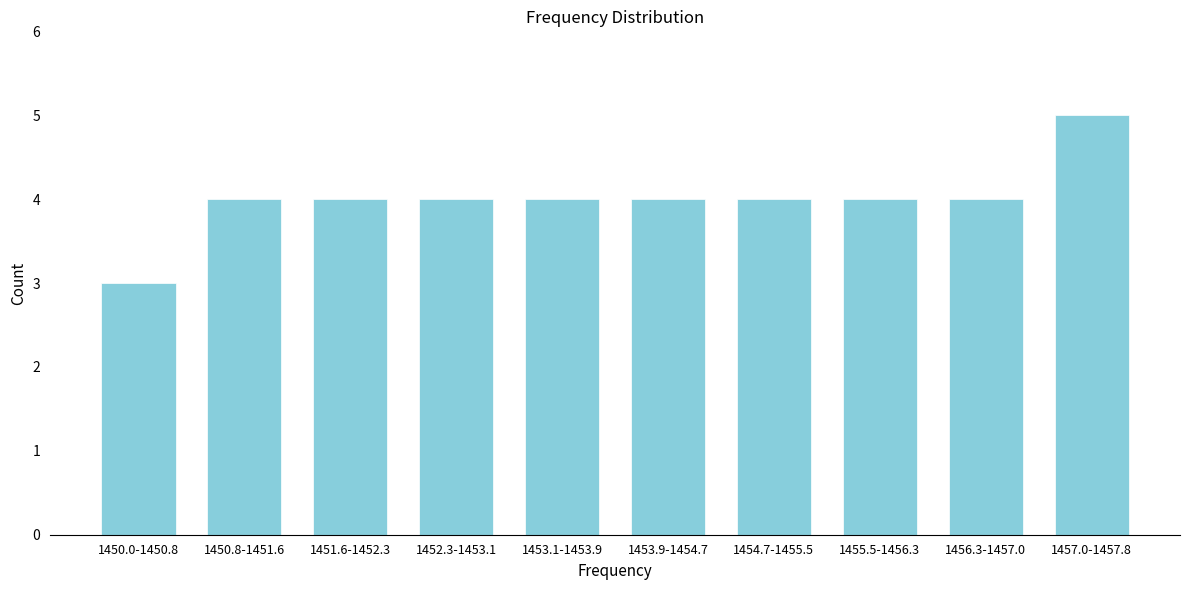

Reading left to right, extract all data points from this chart.

1450.0-1450.8=3	1450.8-1451.6=4	1451.6-1452.3=4	1452.3-1453.1=4	1453.1-1453.9=4	1453.9-1454.7=4	1454.7-1455.5=4	1455.5-1456.3=4	1456.3-1457.0=4	1457.0-1457.8=5